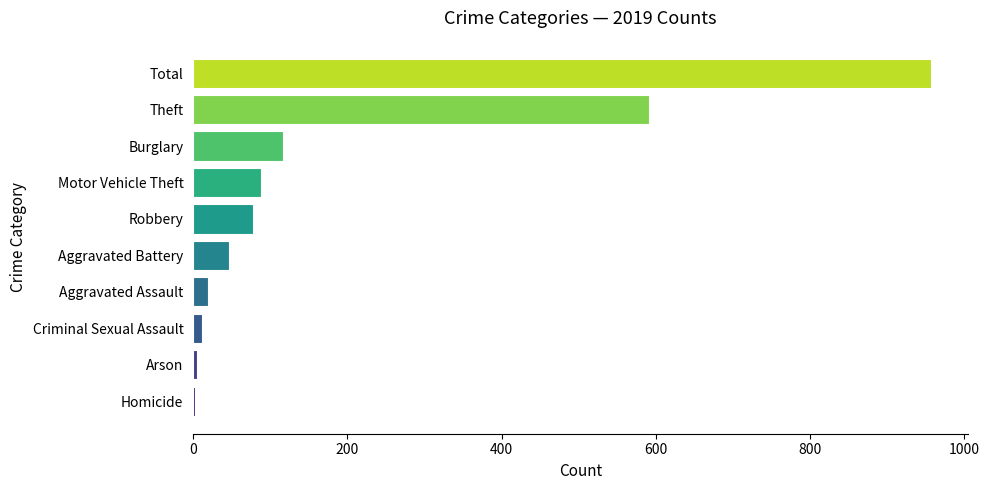

True or false: the data shows 957 at Total.

True